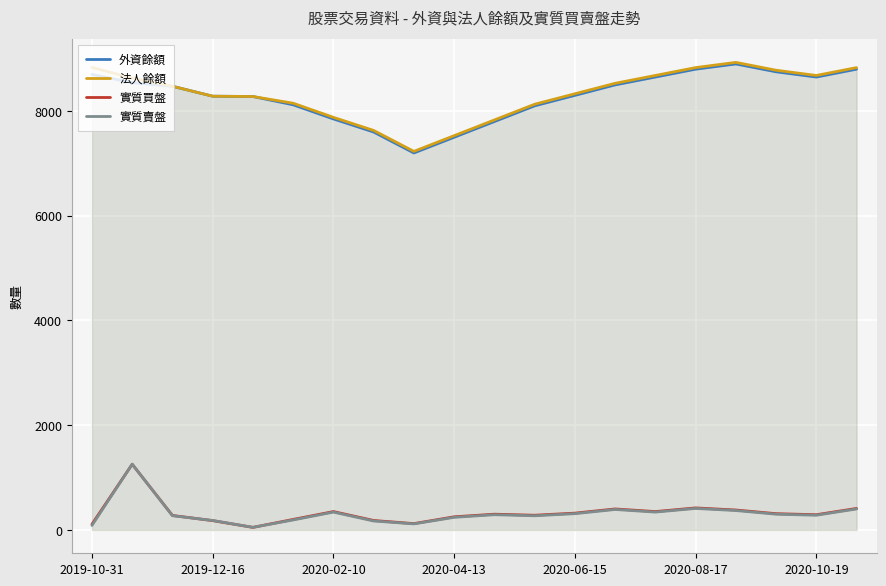

True or false: 實質賣盤 and 法人餘額 intersect in this chart.

False